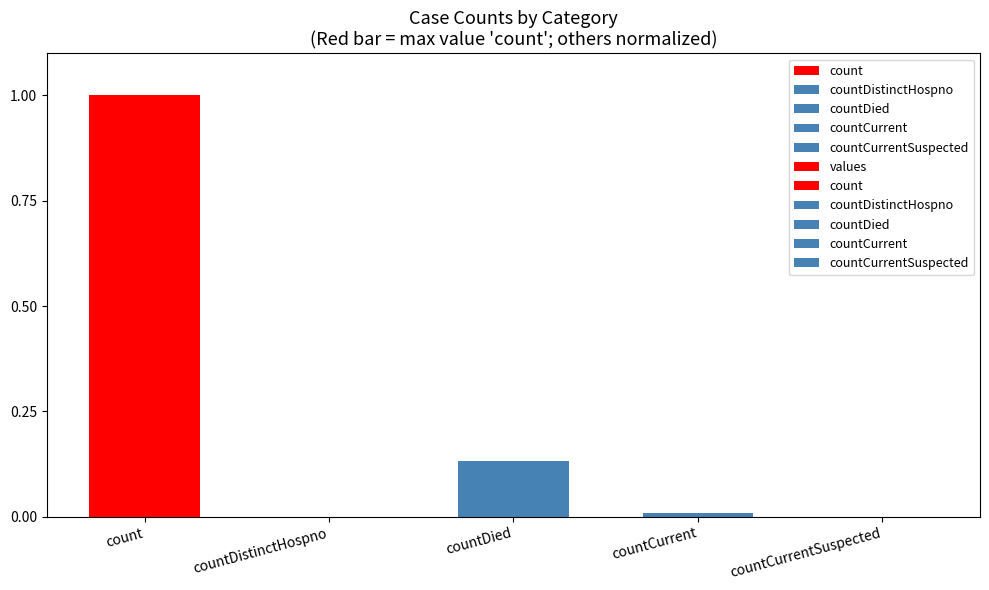

Reading left to right, what are all the values shown in this chart?

count=1.0	countDistinctHospno=0.0	countDied=0.1	countCurrent=0.0	countCurrentSuspected=0.0